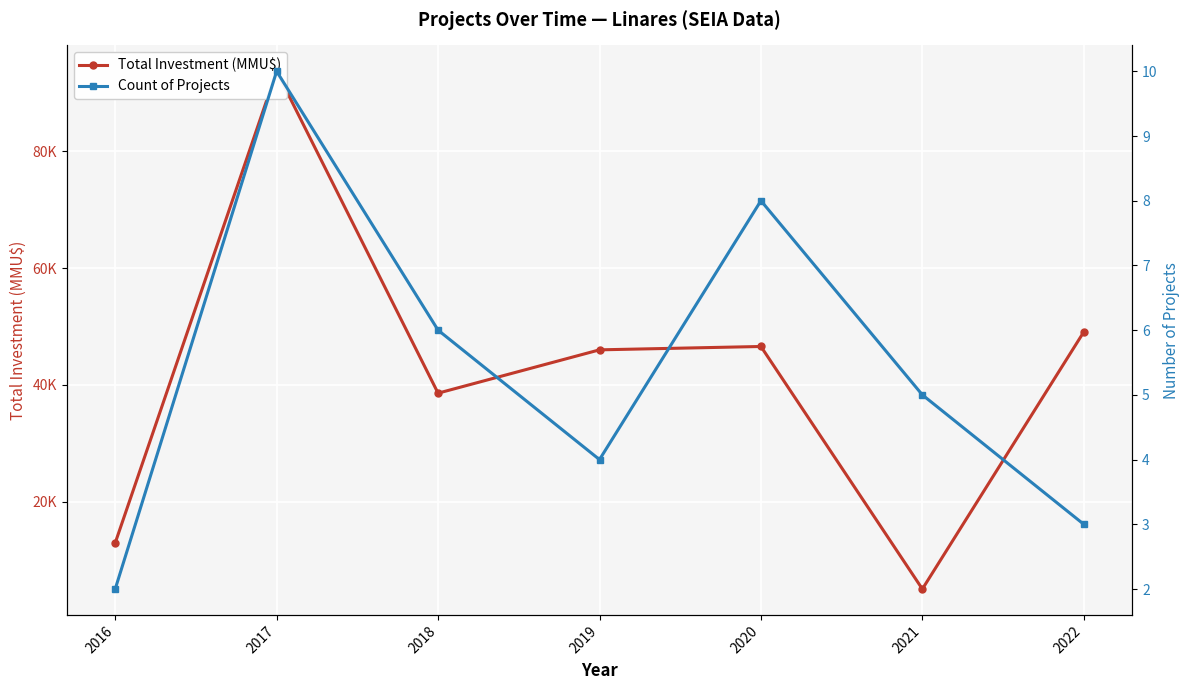

The Total Investment (MMU$) series shows 8767 at 2018. True or false?

False